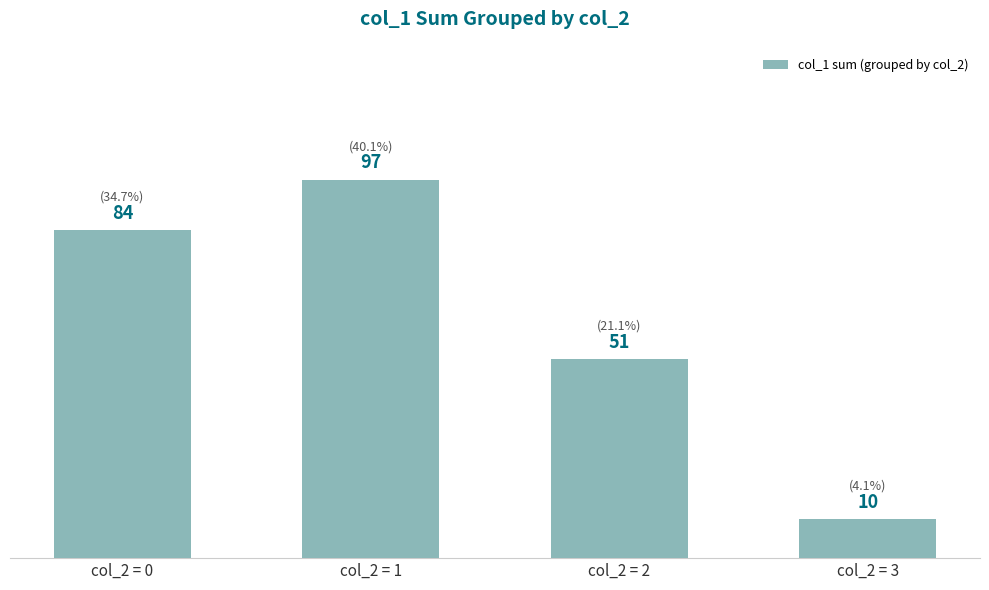

Is it true that the value at col_2 = 0 is 84?

True